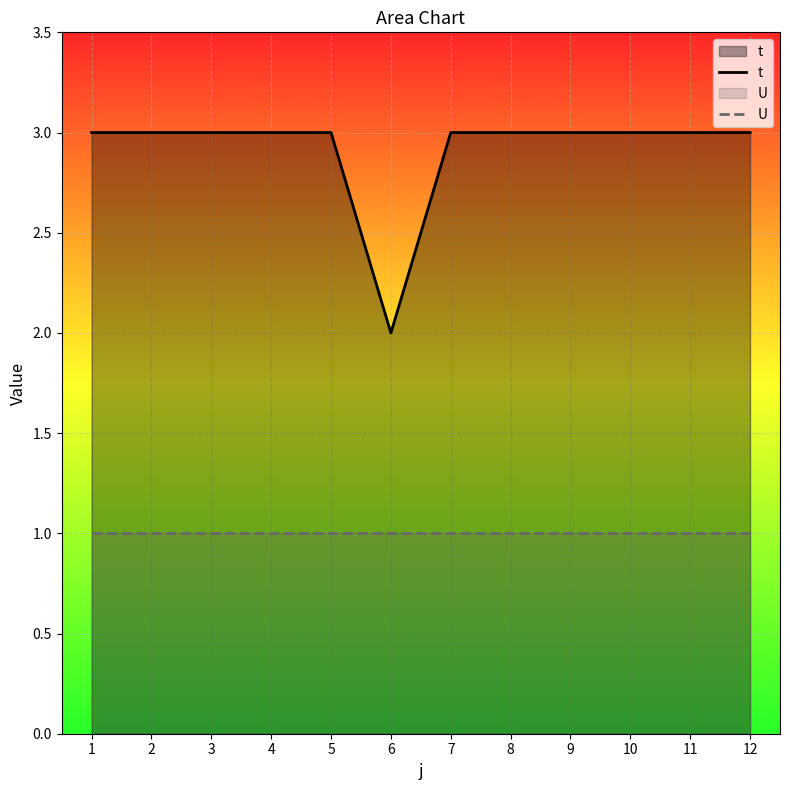

Is the value of t at 1 greater than the value of U at 1?

Yes